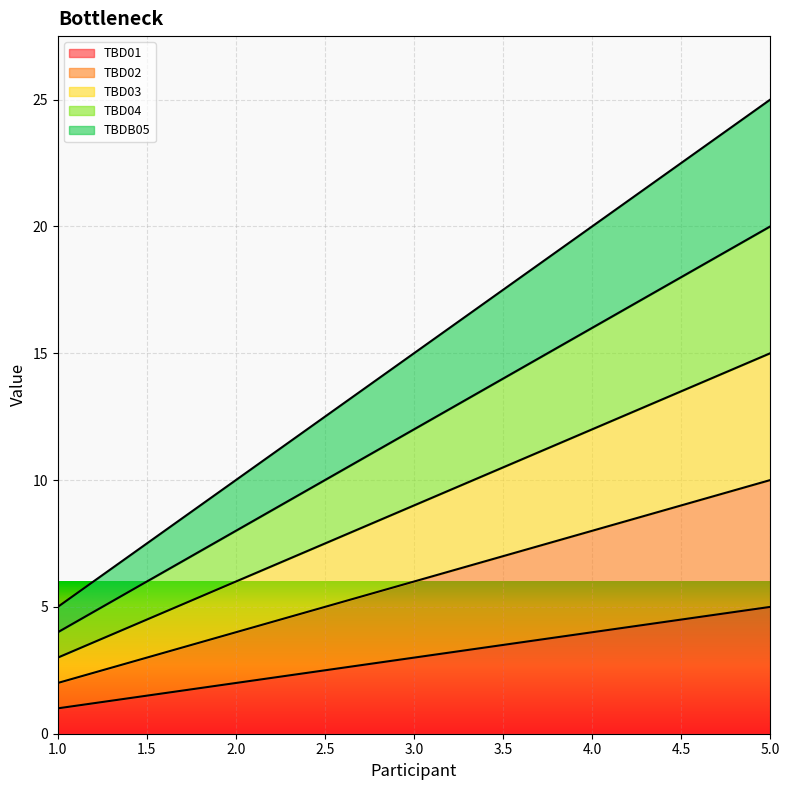

Does the chart display data point markers on the line(s)?

No